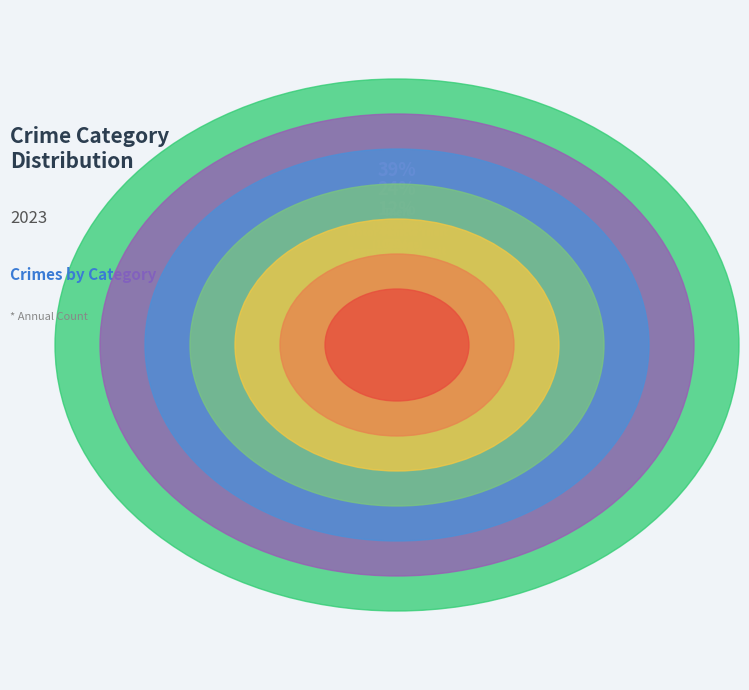

To the nearest percent, what percentage of the pie is Aggravated Battery?

10%